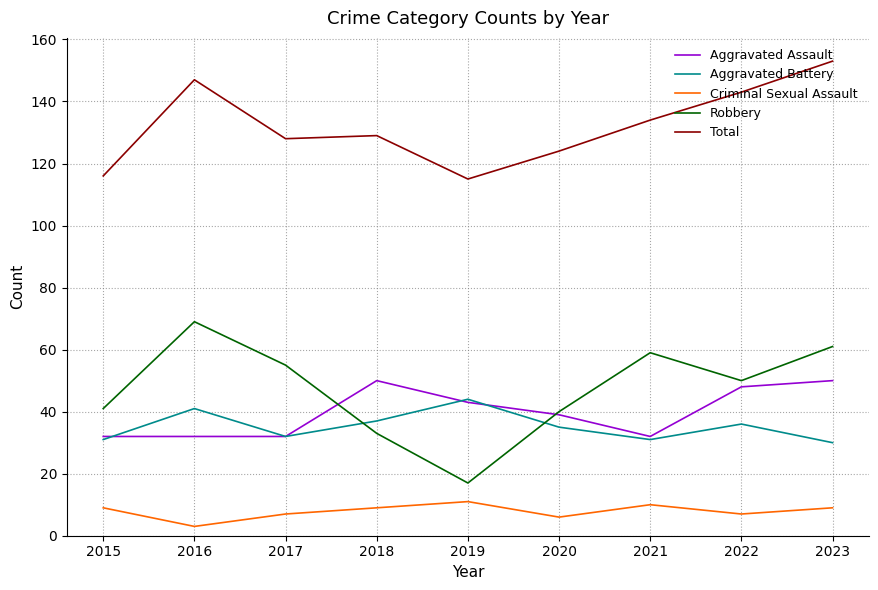

Which series has the largest total across all categories?

Total